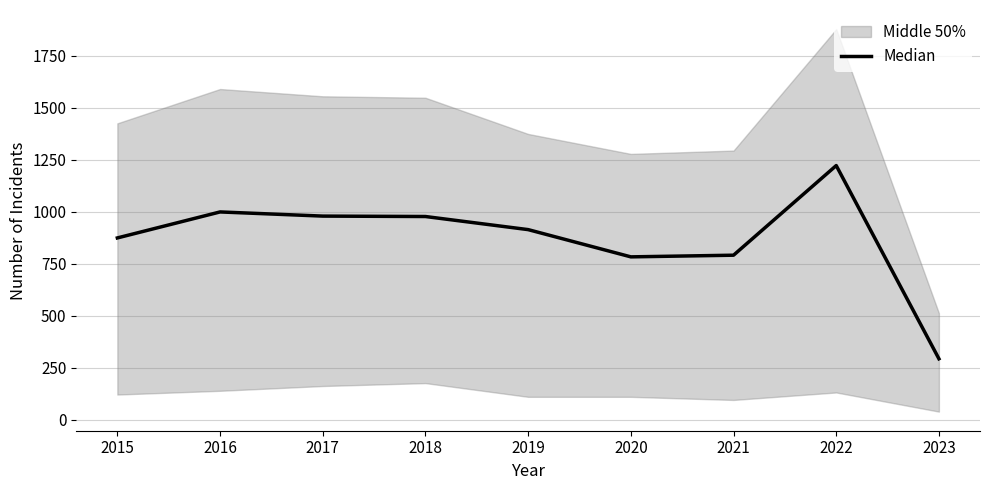

The value at 2022 is 1222. True or false?

True